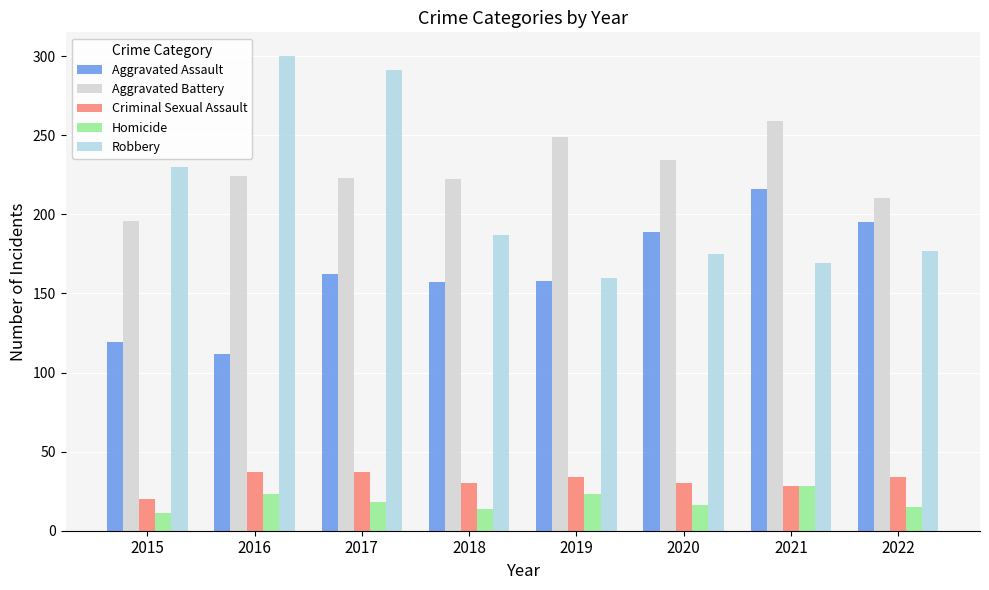

What is the sum of all Robbery values?

1689